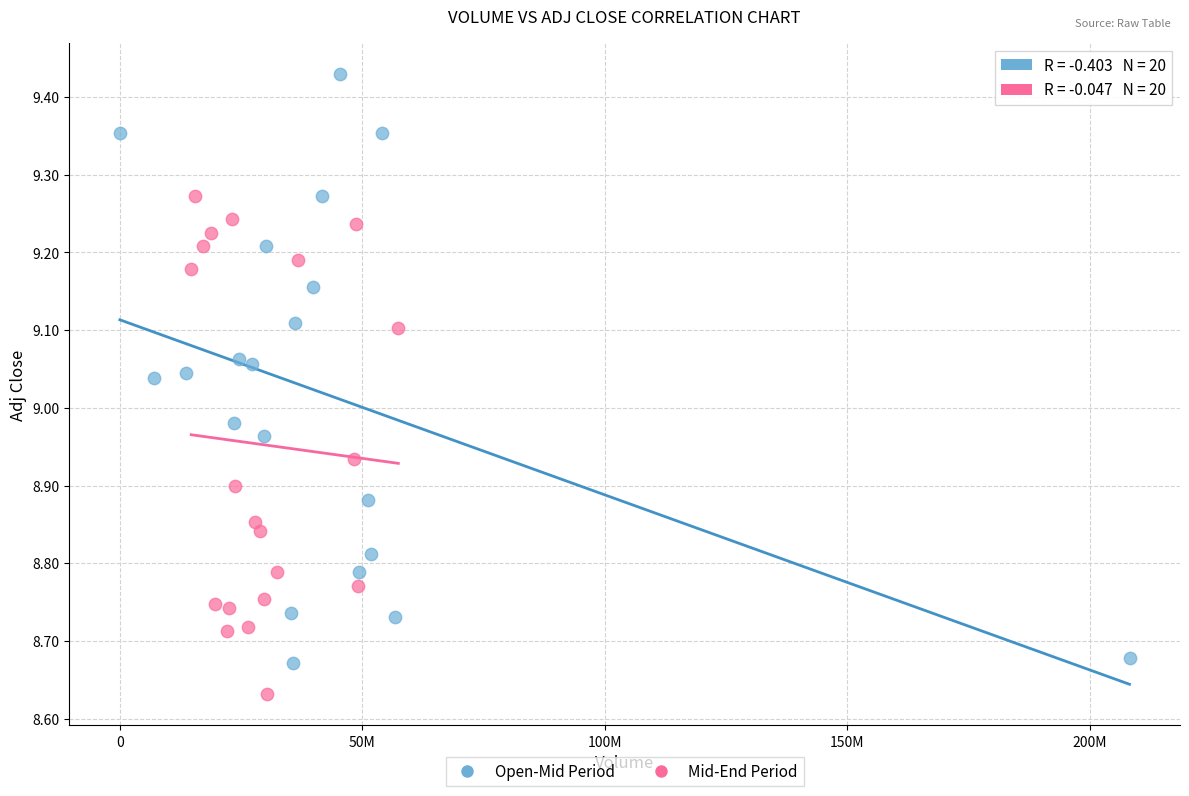

Which series reaches the minimum Y coordinate?

Mid-End Period